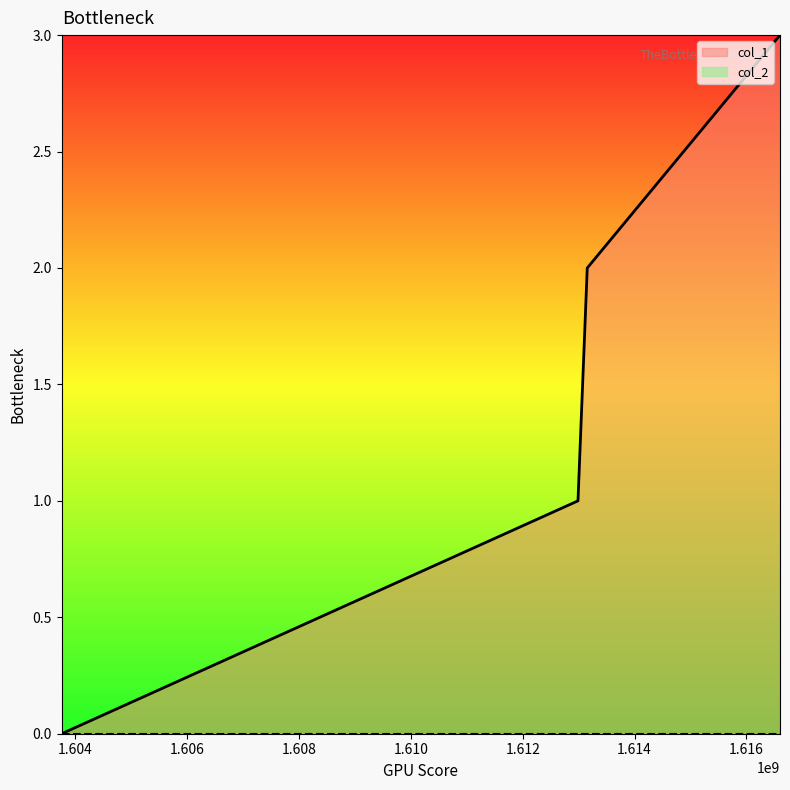

Reading left to right, what are all the values shown in this chart?

1603759405=0	1612988229=1	1613153806=2	1616599043=3